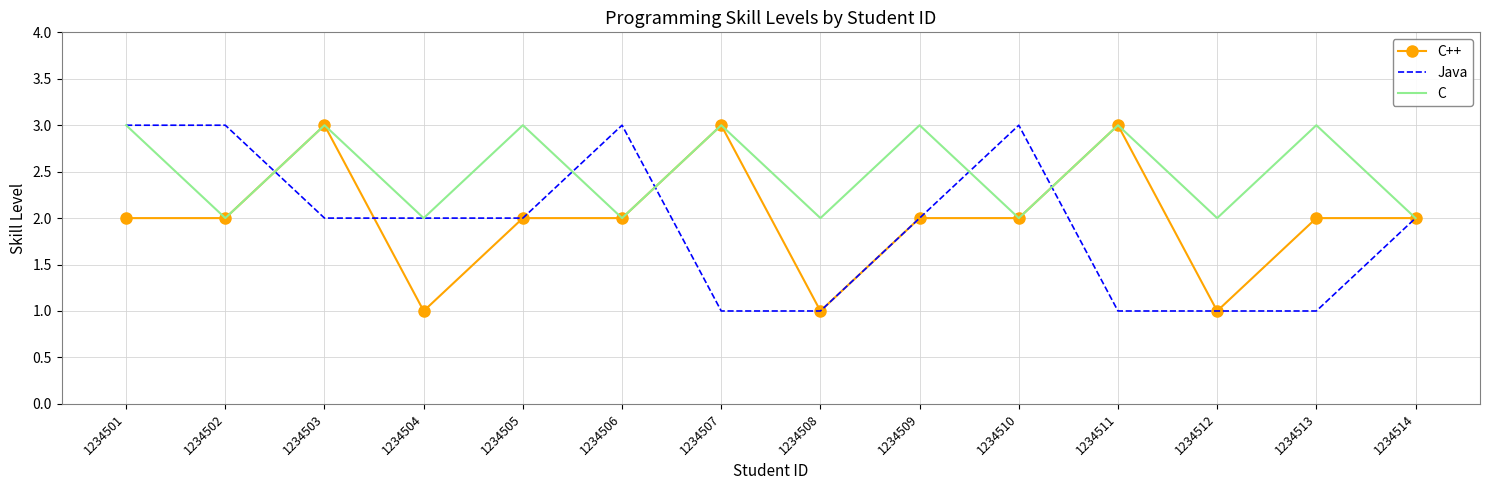

Reading right to left, extract all data points from this chart.

C++: 1234514=2	1234513=2	1234512=1	1234511=3	1234510=2	1234509=2	1234508=1	1234507=3	1234506=2	1234505=2	1234504=1	1234503=3	1234502=2	1234501=2
Java: 1234514=2	1234513=1	1234512=1	1234511=1	1234510=3	1234509=2	1234508=1	1234507=1	1234506=3	1234505=2	1234504=2	1234503=2	1234502=3	1234501=3
C: 1234514=2	1234513=3	1234512=2	1234511=3	1234510=2	1234509=3	1234508=2	1234507=3	1234506=2	1234505=3	1234504=2	1234503=3	1234502=2	1234501=3